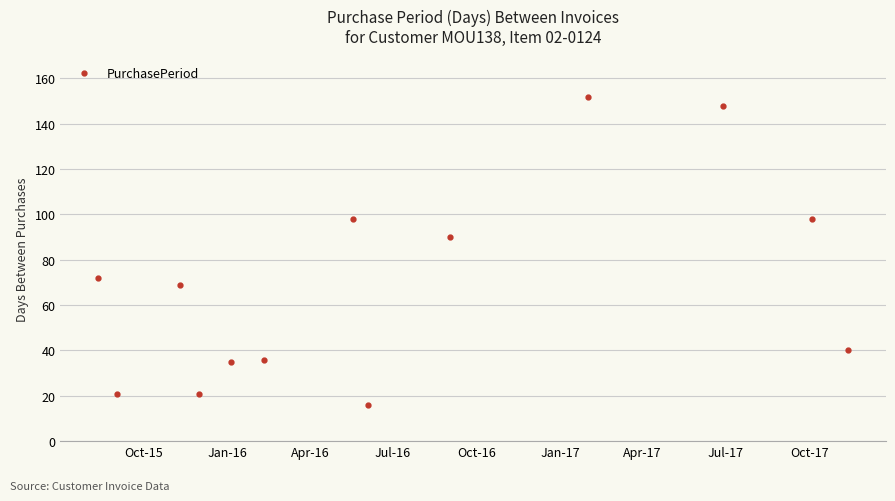

What is the difference between the maximum and minimum values?

136